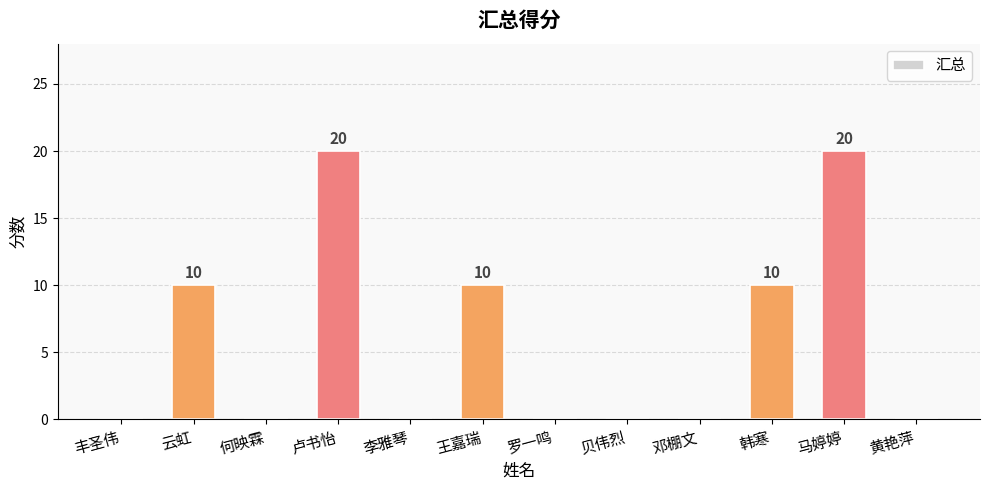

How many values are between 0 and 10?

10